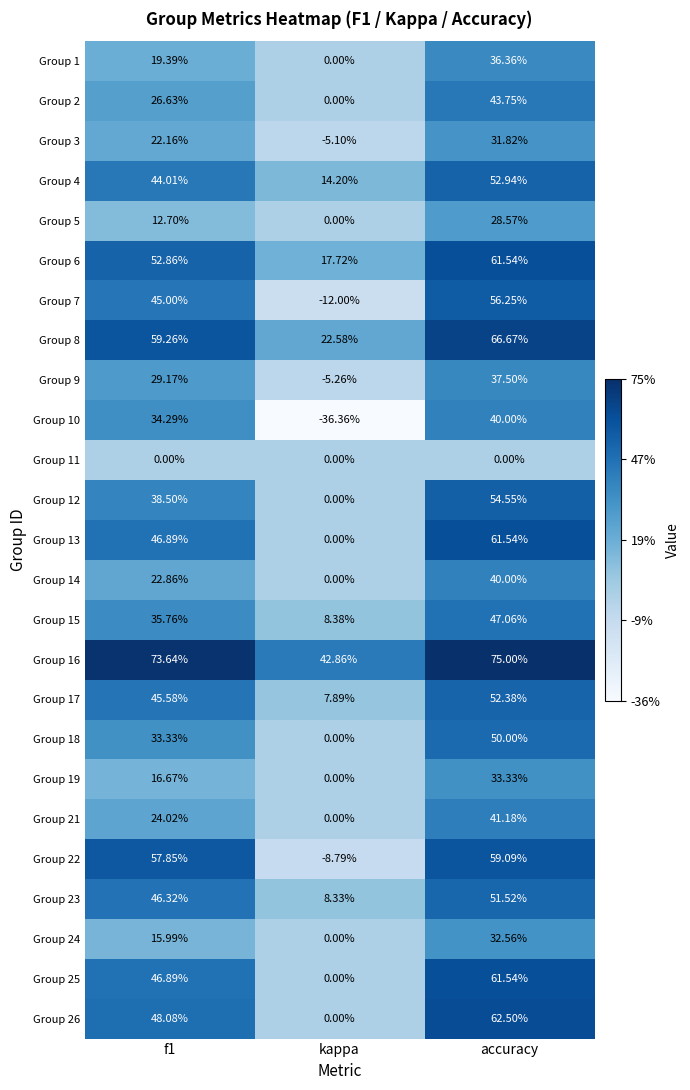

Which series has the largest total across all categories?

Group 16